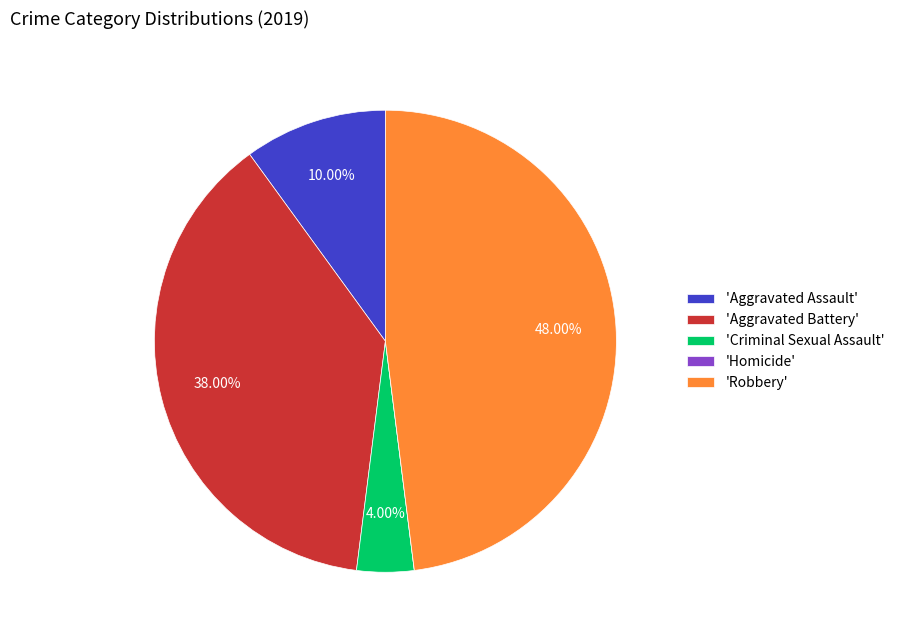

Which category has the biggest portion of the pie?

'Robbery'